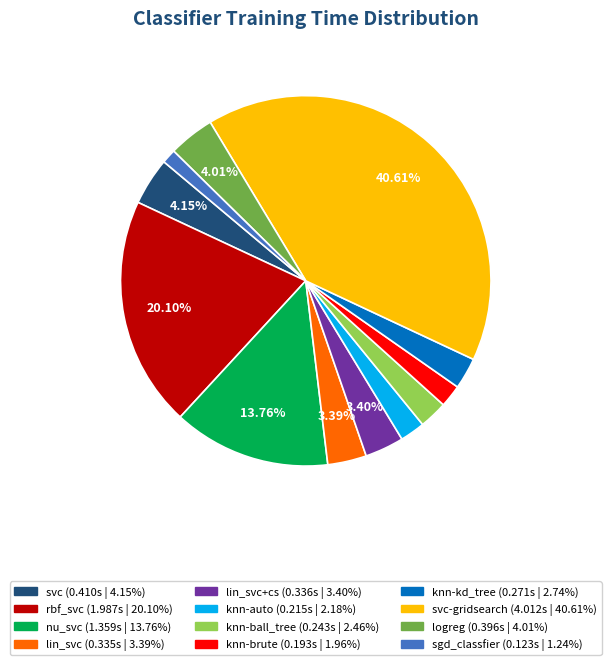

Does any single category account for the majority?

No